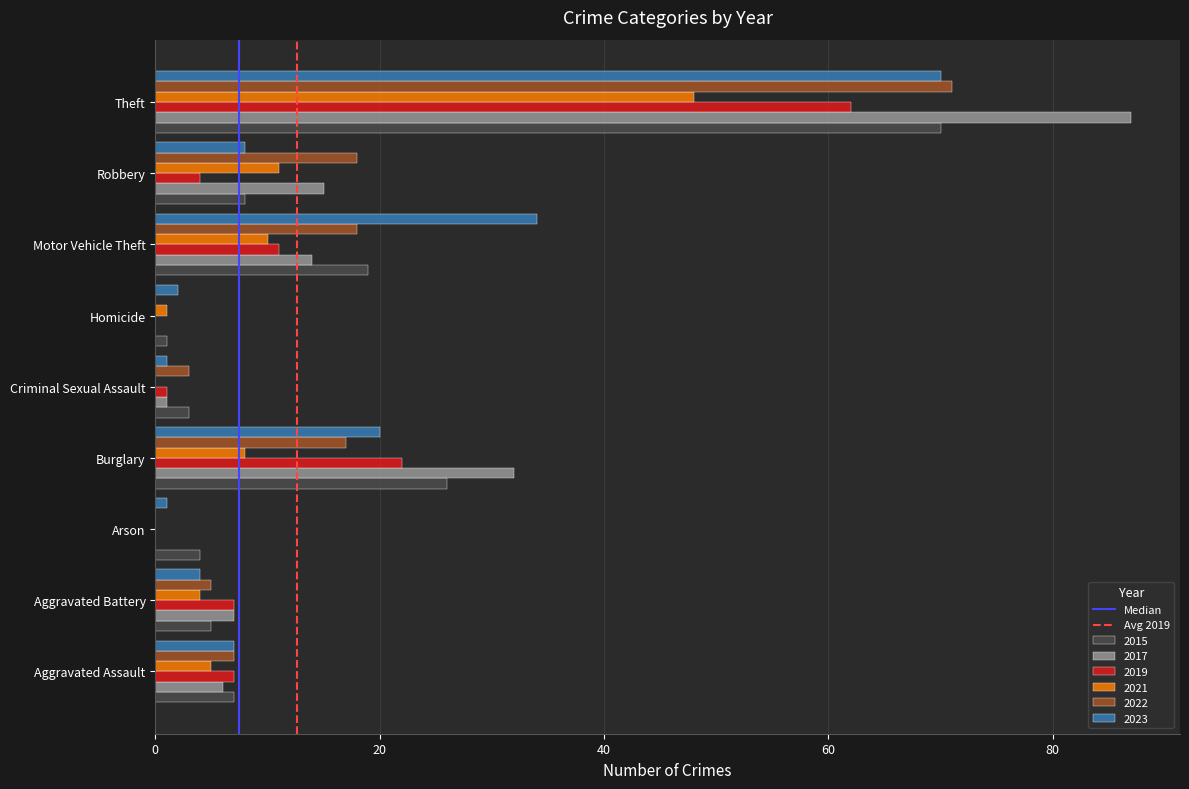

True or false: 2022 has a value of 0 at Arson.

True